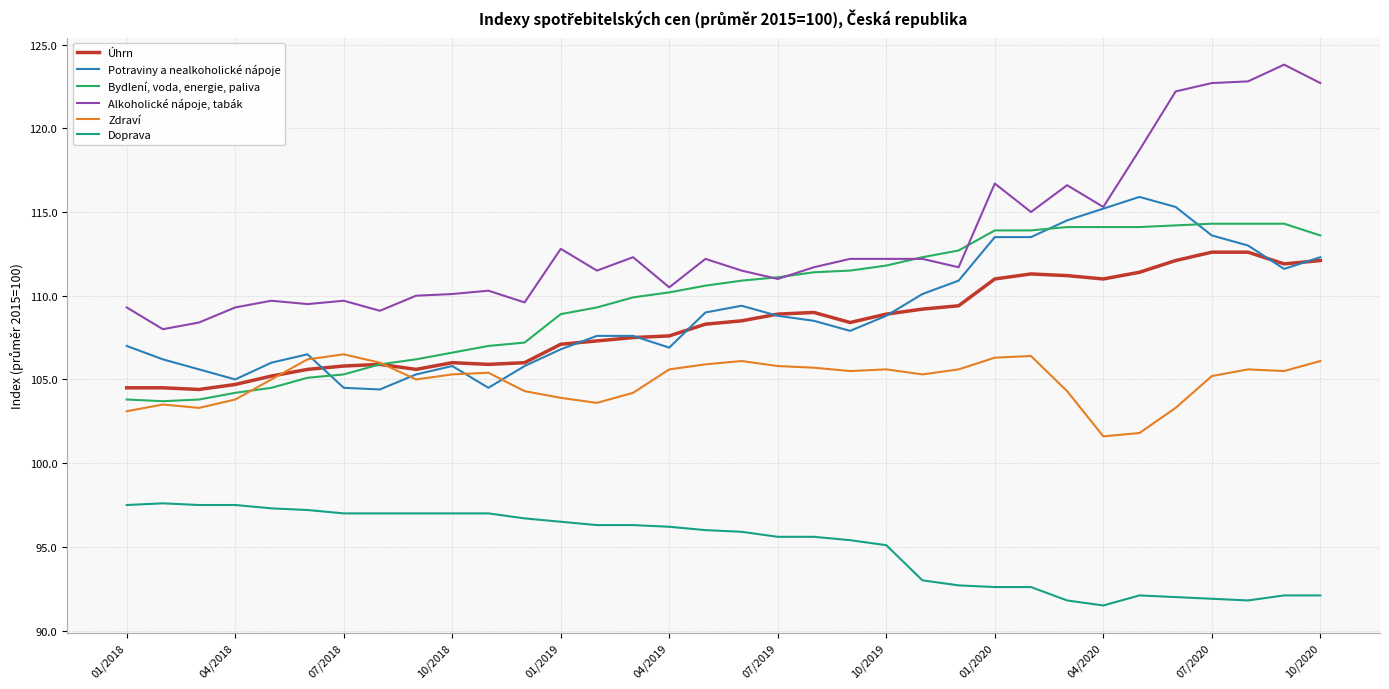

What is the maximum value shown in the chart?

123.8